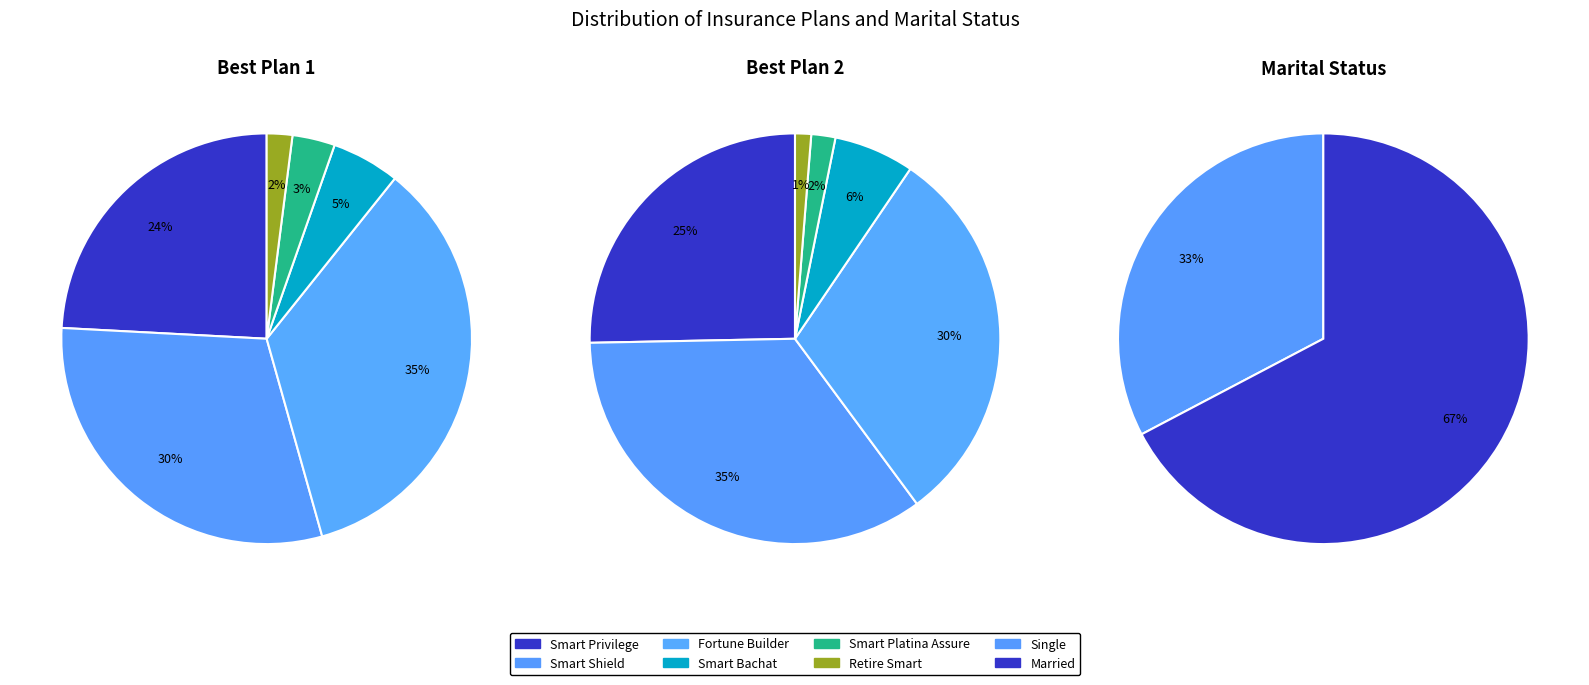

Which series has the largest range (max minus min)?

Best Plan 2